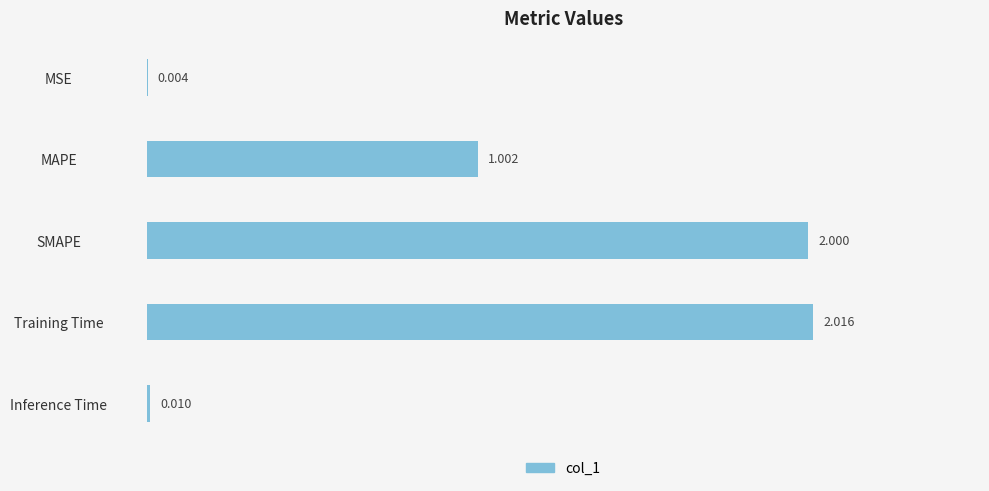

Which category has the highest value across all series?

Training Time